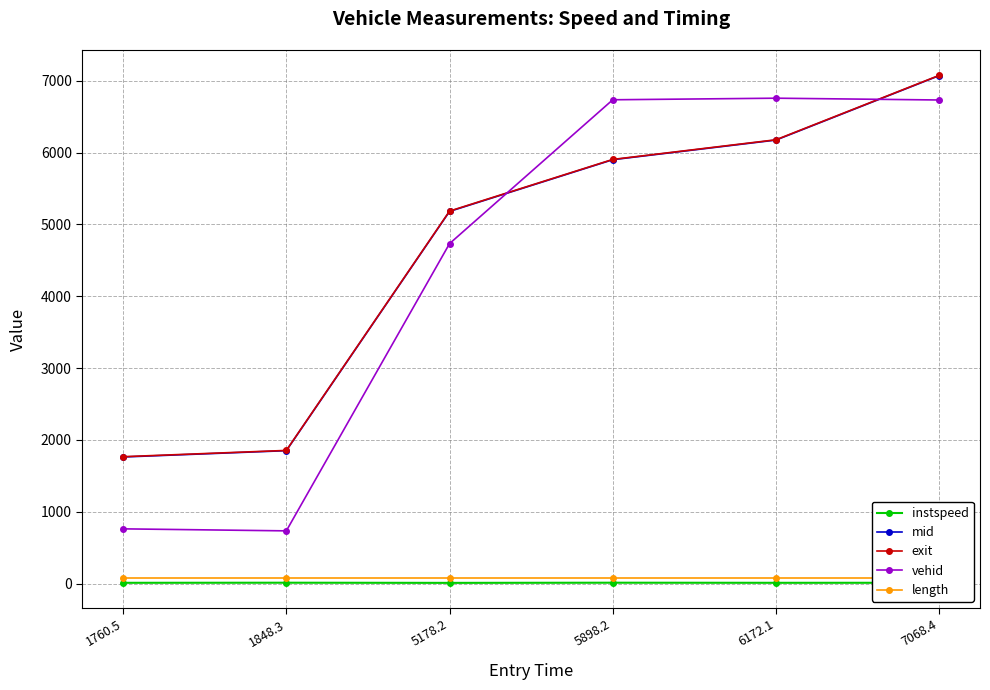

Rank the series by their maximum value, from lowest to highest.

instspeed, length, vehid, mid, exit